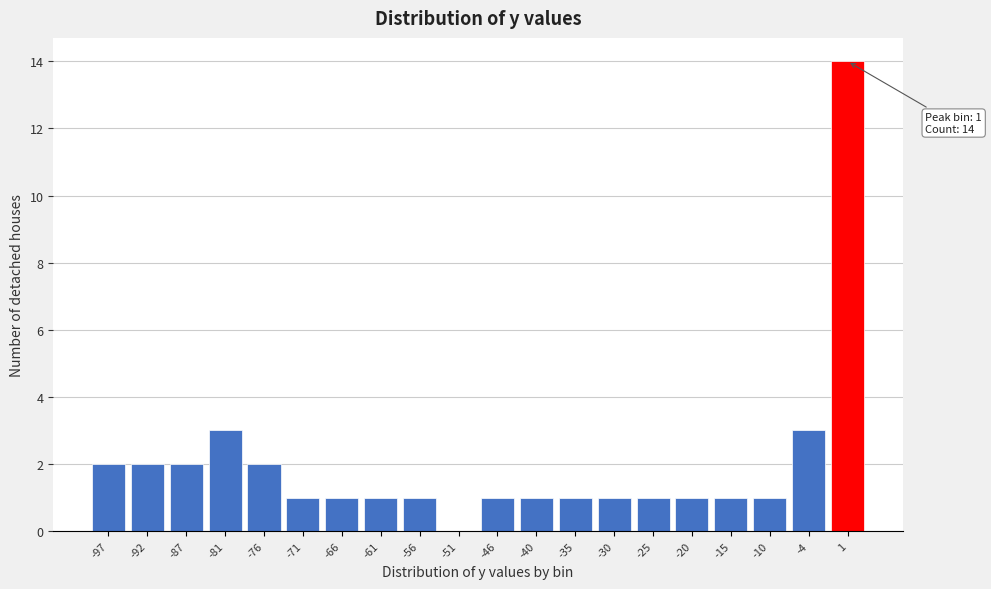

Reading left to right, transcribe all the data shown in this chart.

-97=2	-92=2	-87=2	-81=3	-76=2	-71=1	-66=1	-61=1	-56=1	-51=0	-46=1	-40=1	-35=1	-30=1	-25=1	-20=1	-15=1	-10=1	-4=3	1=14